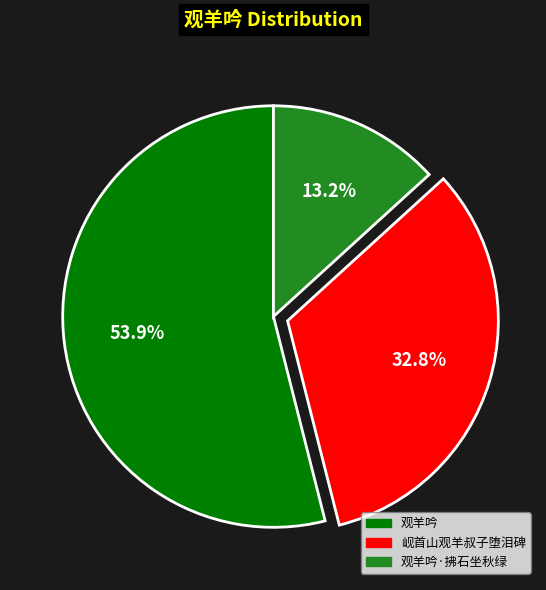

Count the number of slices in the pie.

3